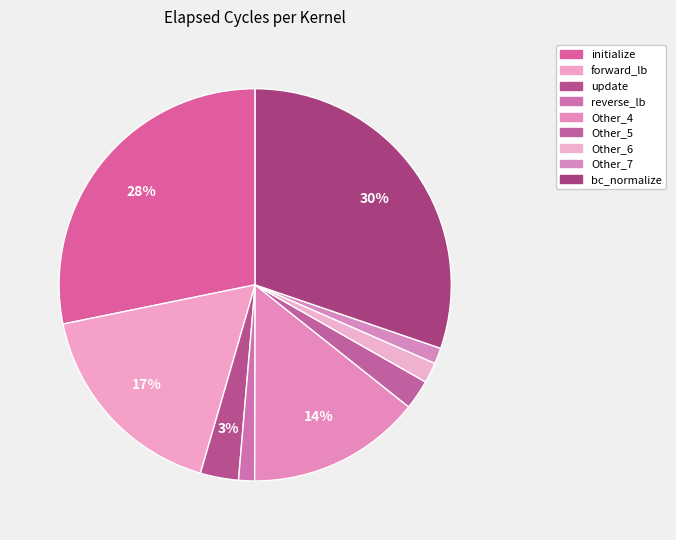

The initialize slice represents 28% of the pie. True or false?

True